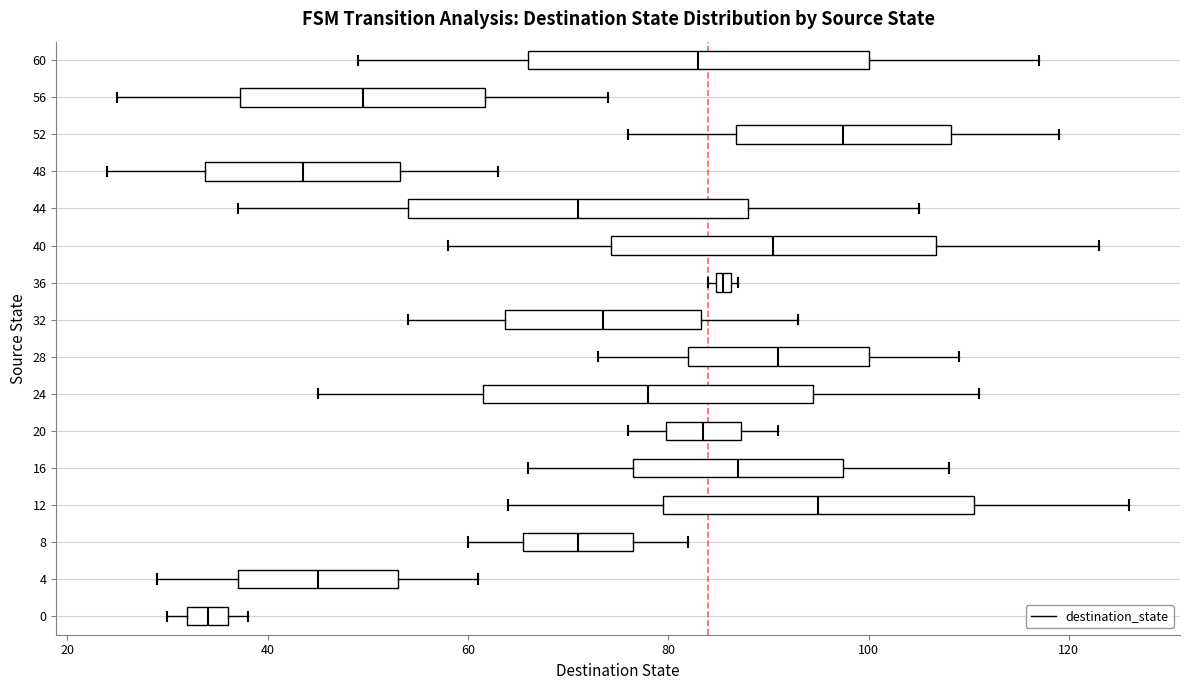

Which box has the furthest to the left median line?

0